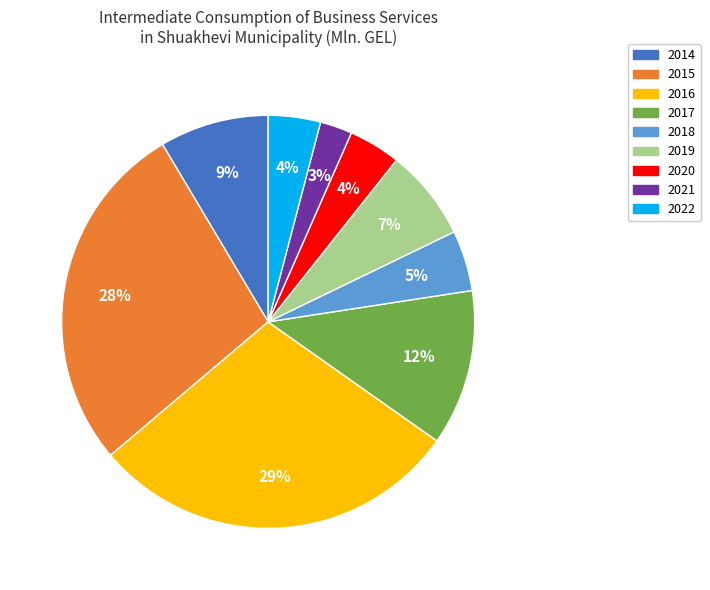

True or false: 2018 accounts for 5% of the total.

True